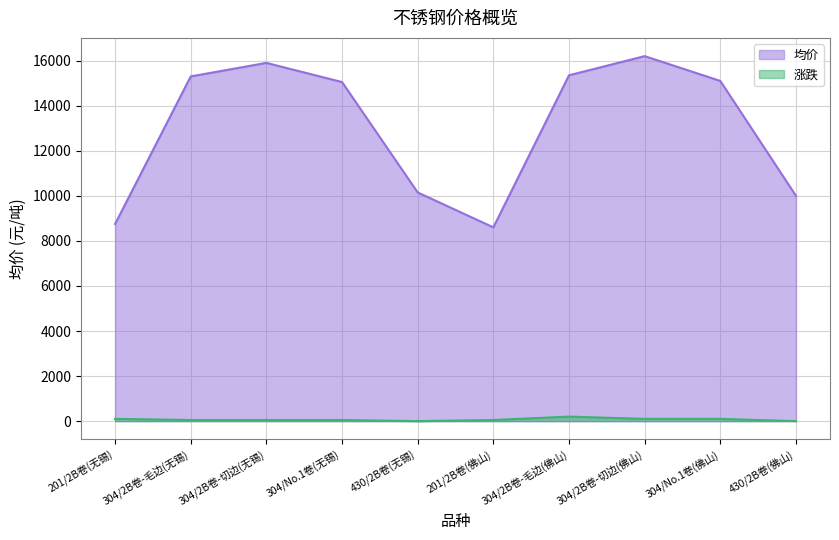

Is the value of 涨跌 at 304/2B卷-毛边(无锡) greater than the value of 均价 at 201/2B卷(佛山)?

No